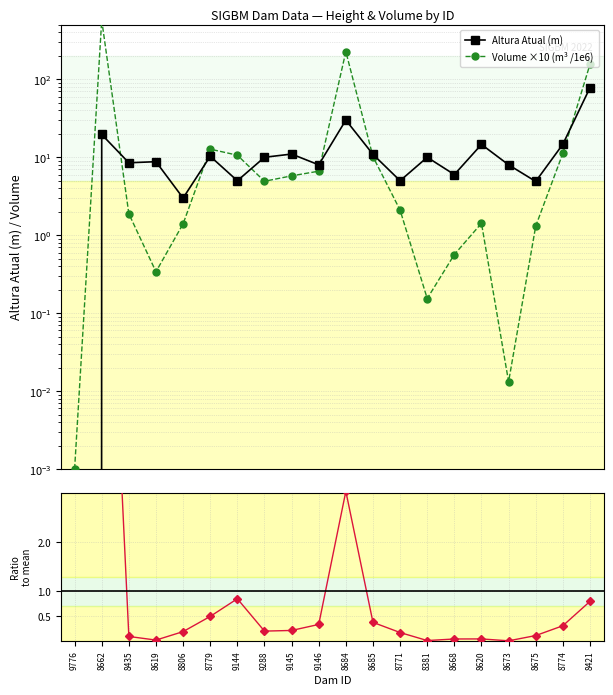

In Vol/Height ratio (norm), how many points are higher than both neighbors (excluding endpoints)?

3